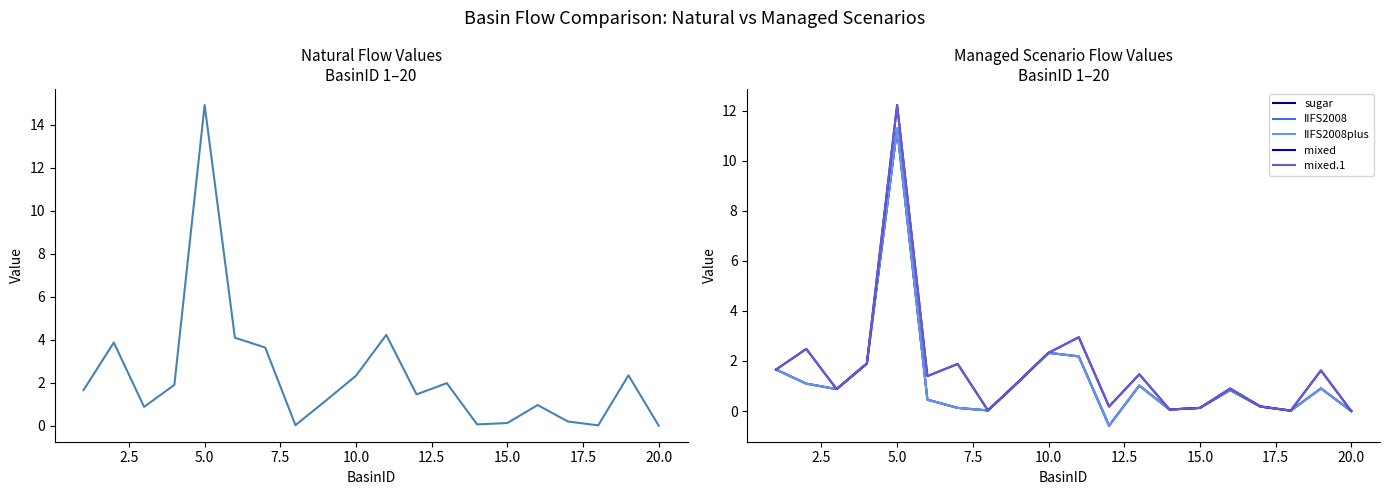

How many interior local valleys does the mixed series have?

6